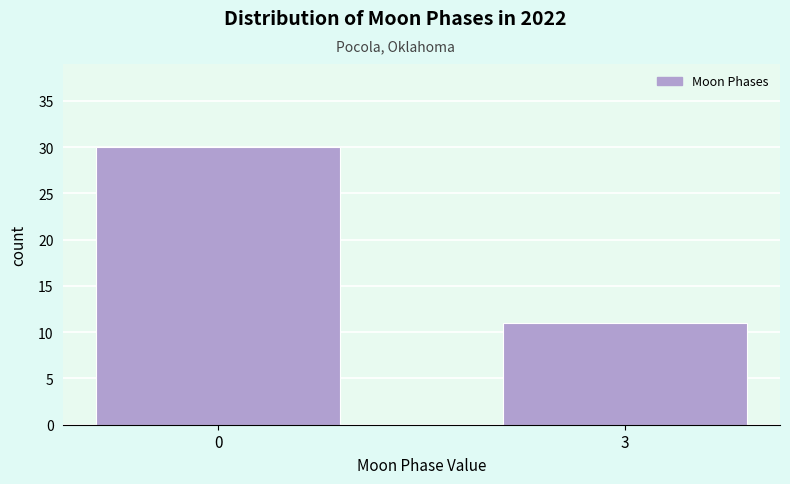

Reading right to left, what are all the values shown in this chart?

3=11	0=30